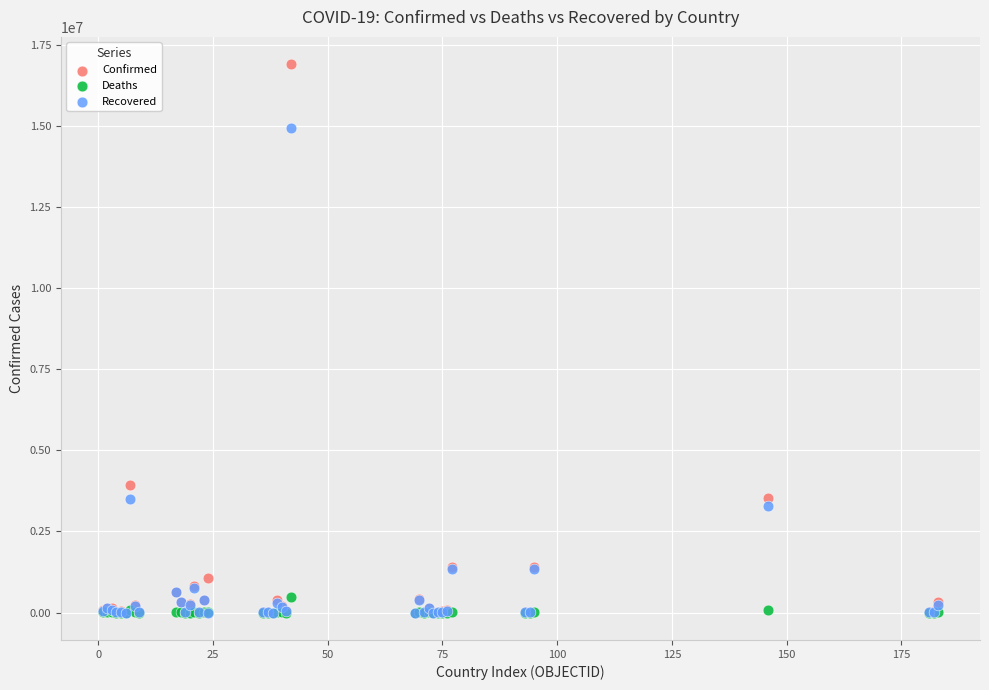

In the Recovered series, what Y value is closest to 7472034?

3497500